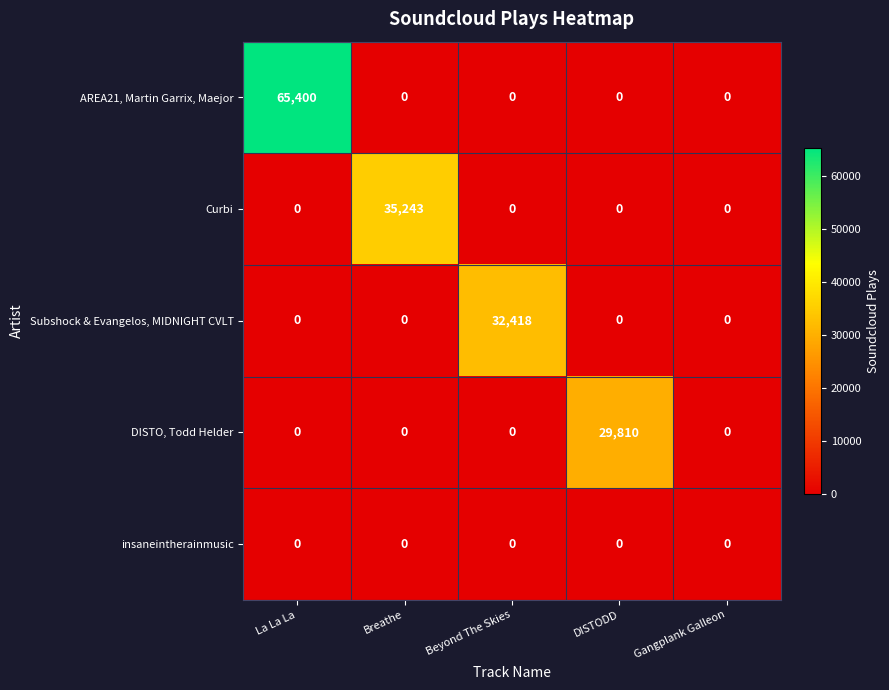

Reading left to right, list all the values displayed in this chart.

AREA21, Martin Garrix, Maejor: La La La=65400	Breathe=0	Beyond The Skies=0	DISTODD=0	Gangplank Galleon=0
Curbi: La La La=0	Breathe=35243	Beyond The Skies=0	DISTODD=0	Gangplank Galleon=0
Subshock & Evangelos, MIDNIGHT CVLT: La La La=0	Breathe=0	Beyond The Skies=32418	DISTODD=0	Gangplank Galleon=0
DISTO, Todd Helder: La La La=0	Breathe=0	Beyond The Skies=0	DISTODD=29810	Gangplank Galleon=0
insaneintherainmusic: La La La=0	Breathe=0	Beyond The Skies=0	DISTODD=0	Gangplank Galleon=0